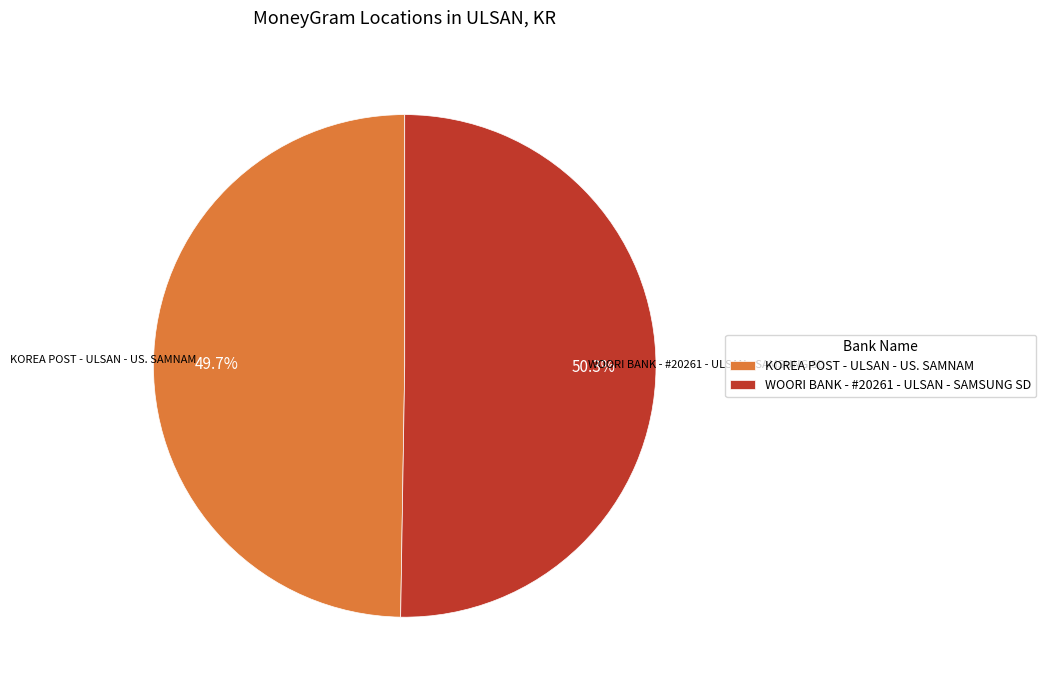

How many slices are in this pie chart?

2